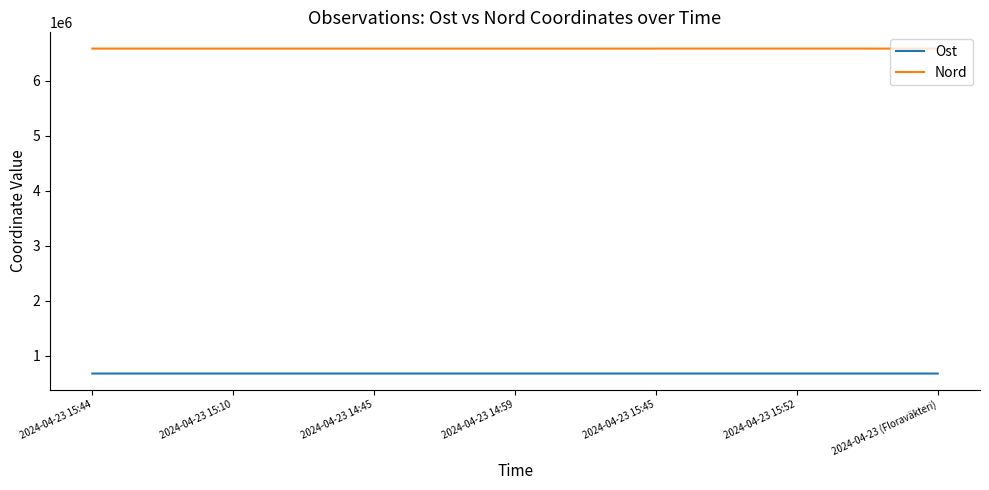

What value does the Ost series have at 2024-04-23 15:10, to the nearest 10?

681050